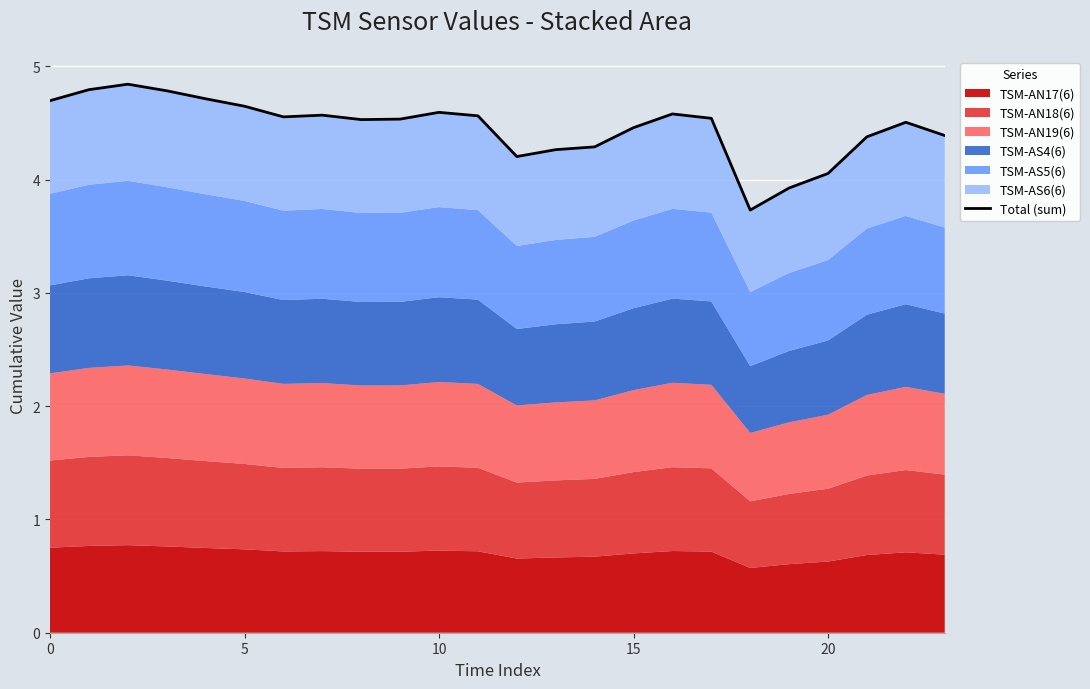

How many data points are less than 4?

2